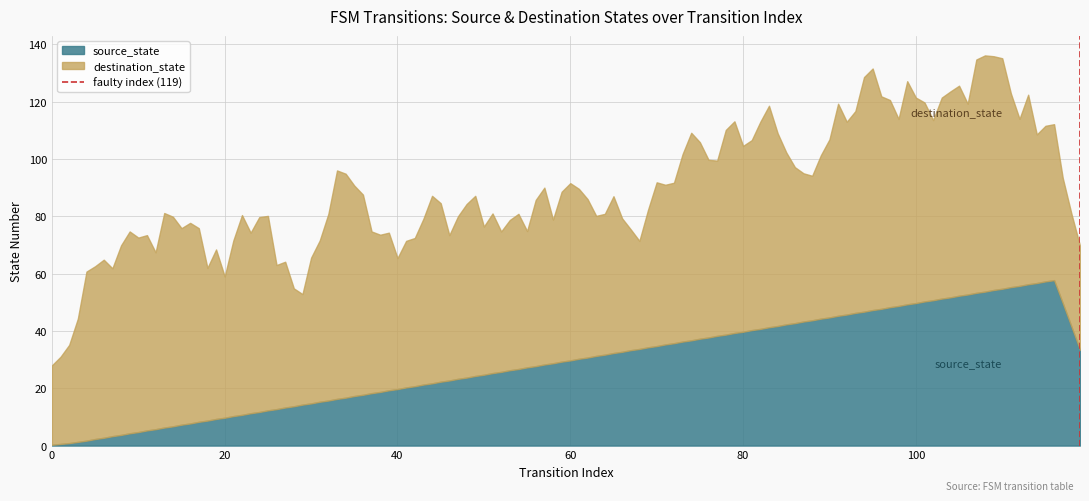

What is the maximum value for source_state?

57.7